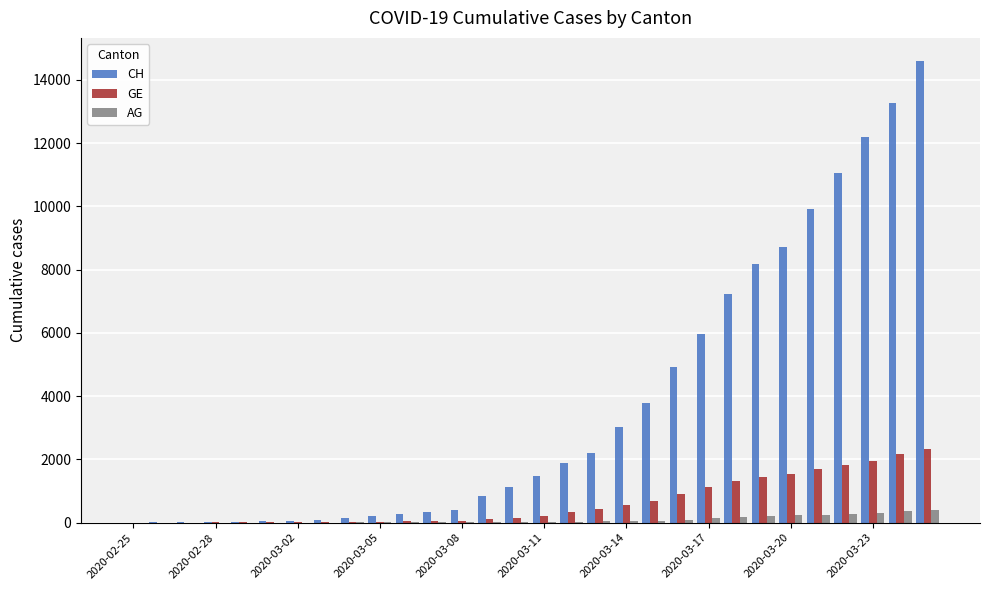

What is the sum of all CH values?

112066